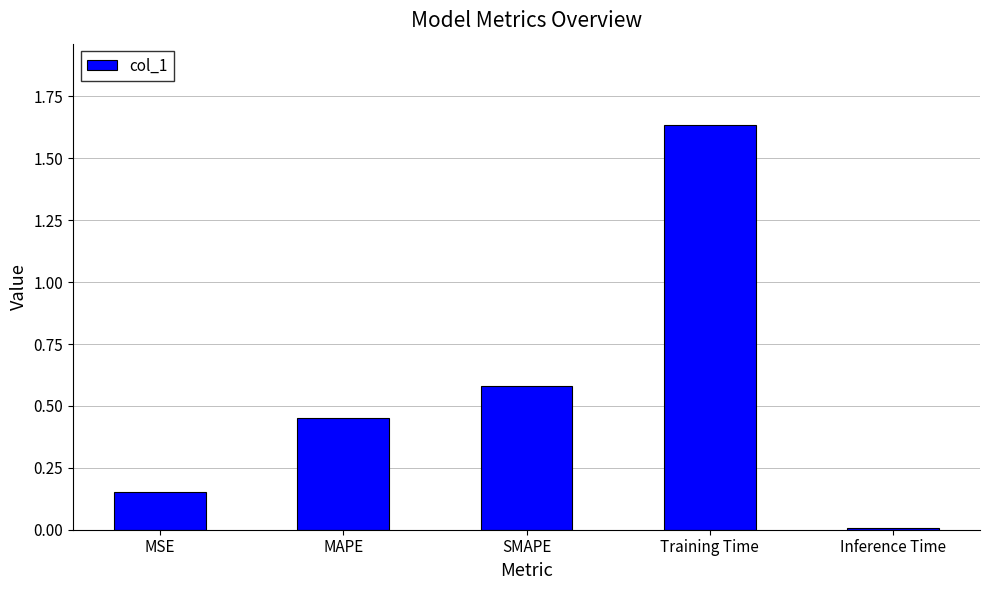

What is the change in value from SMAPE to Training Time?

+1.1